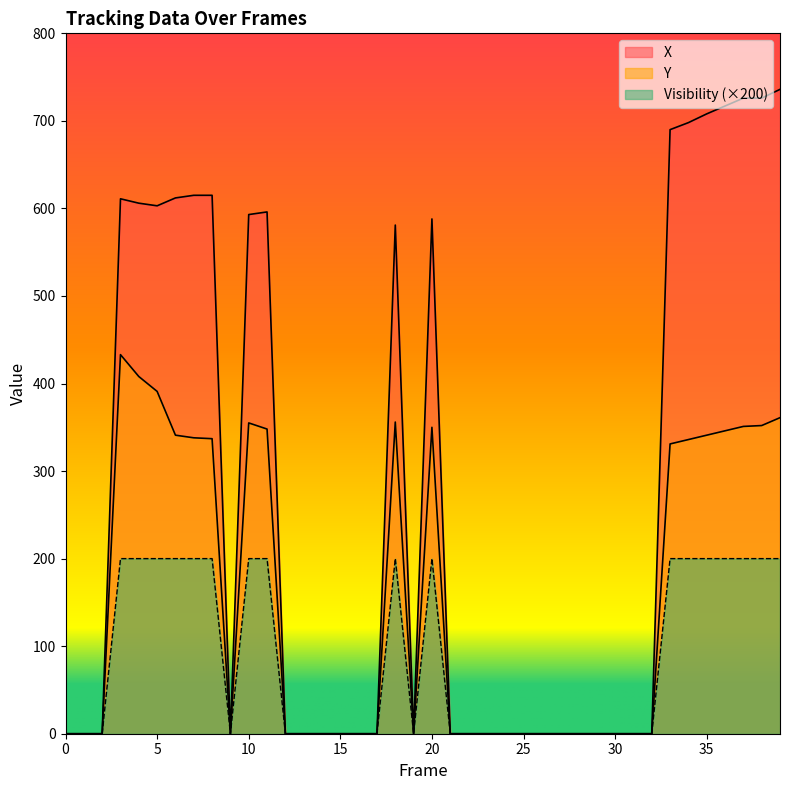

How many values in Visibility are above zero?

17